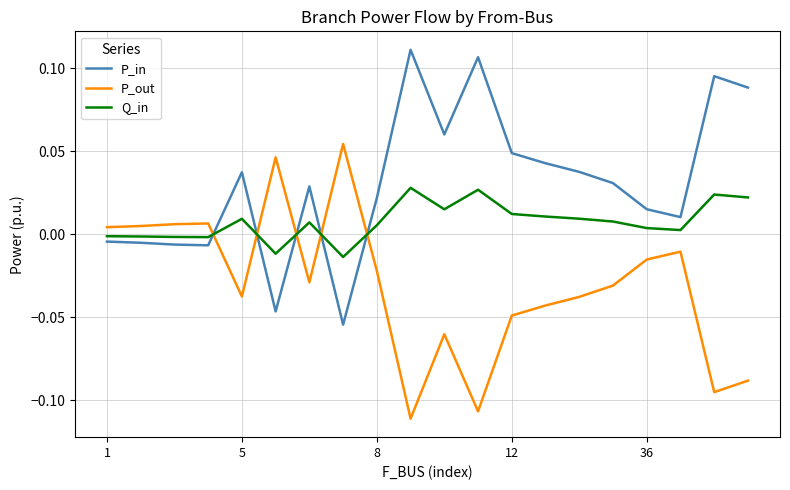

How many intersections are there between P_out and P_in?

5